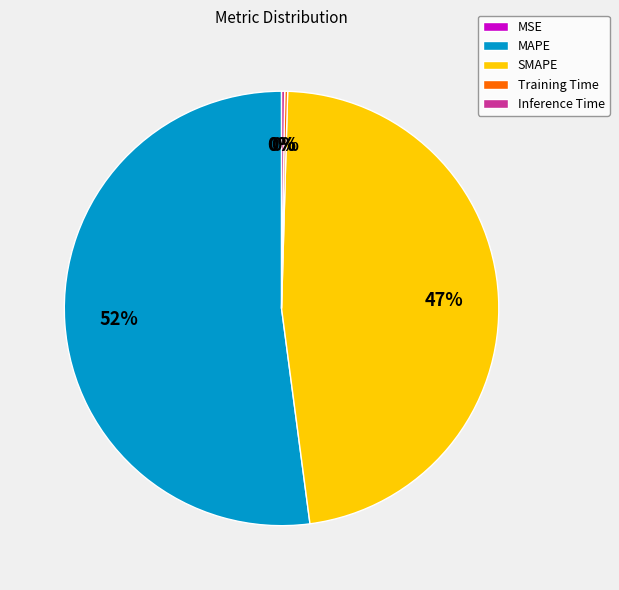

Is it true that SMAPE is 47% of the pie?

True